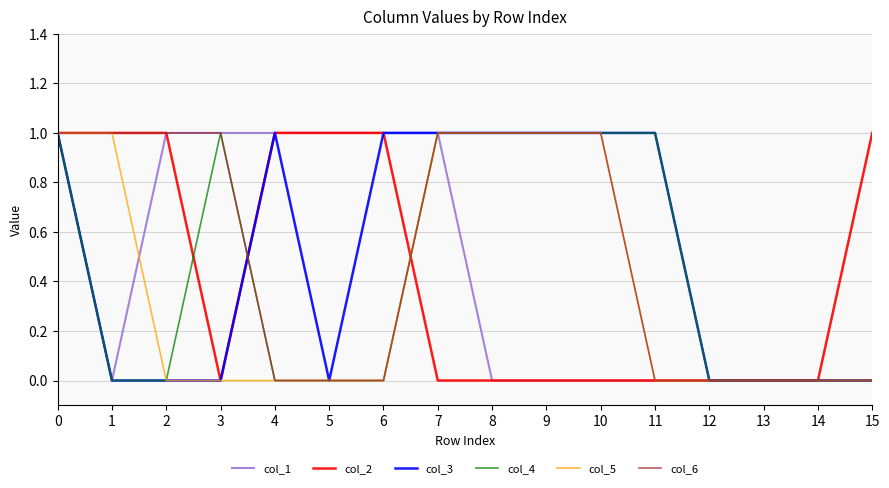

How many lines are shown in the chart?

6